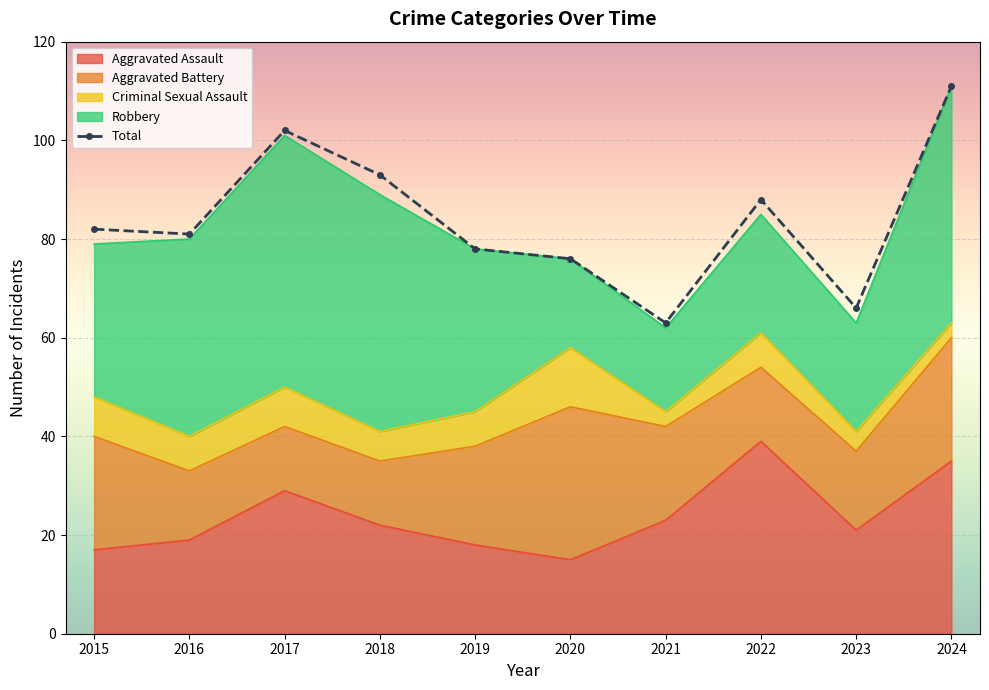

What is the minimum value for Total?

63